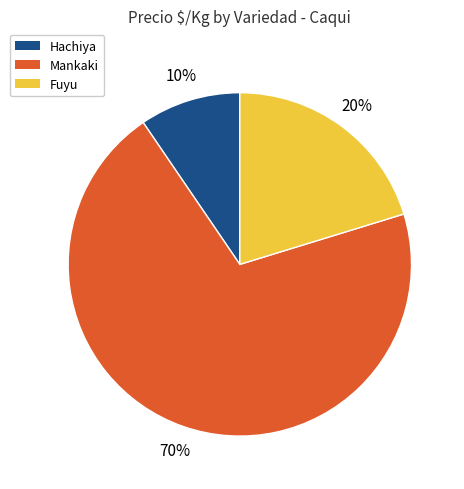

Which slice is the largest?

Mankaki